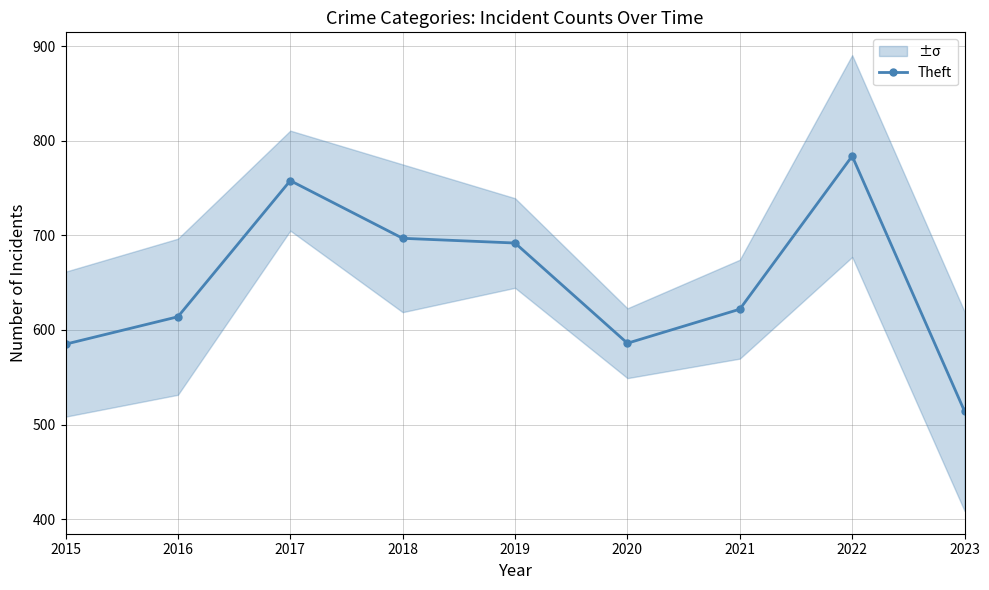

Read the value at 2021, to the nearest 5.

620